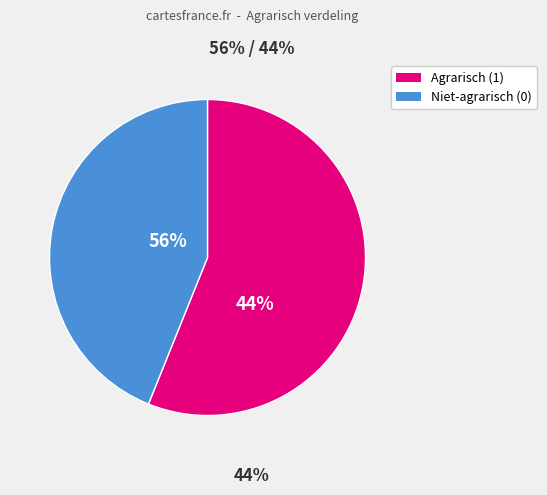

What is the majority slice?

agrarisch = 1